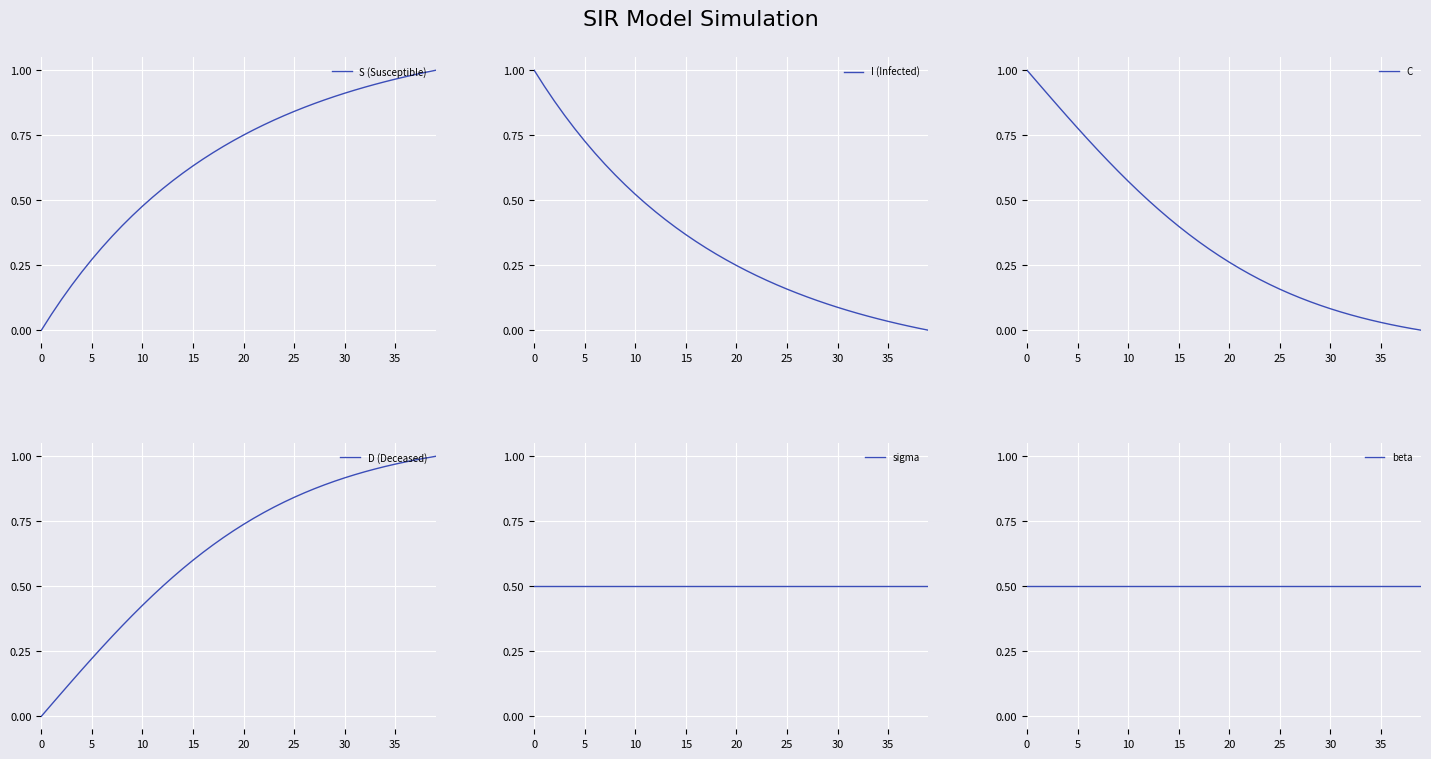

At 24, list the series in order from smallest to largest.

I (Infected), C, sigma, beta, D (Deceased), S (Susceptible)